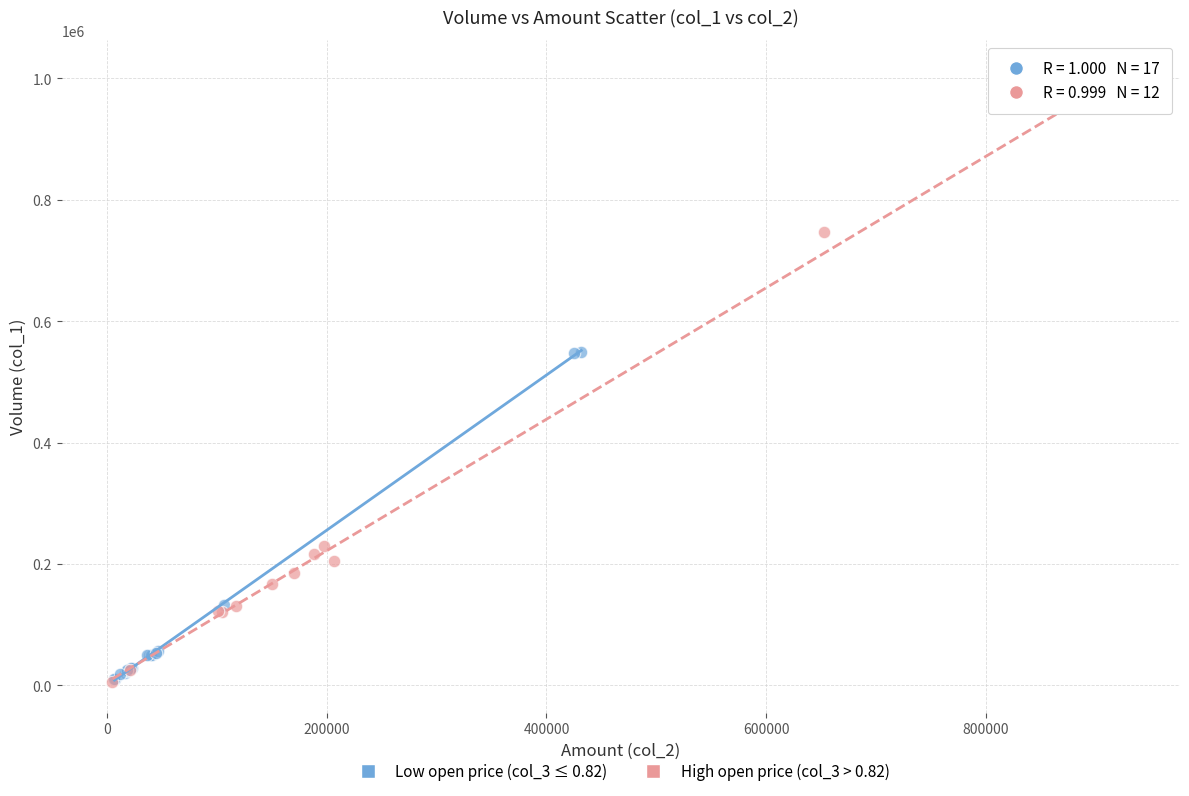

Which series has the largest Y range (max minus min)?

High open price (col_3 > 0.82)